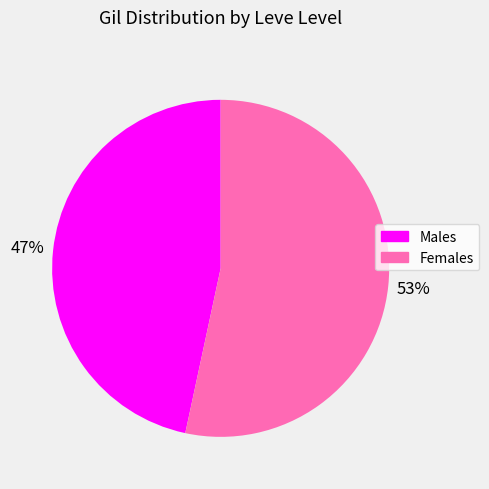

How many segments does this pie chart have?

2